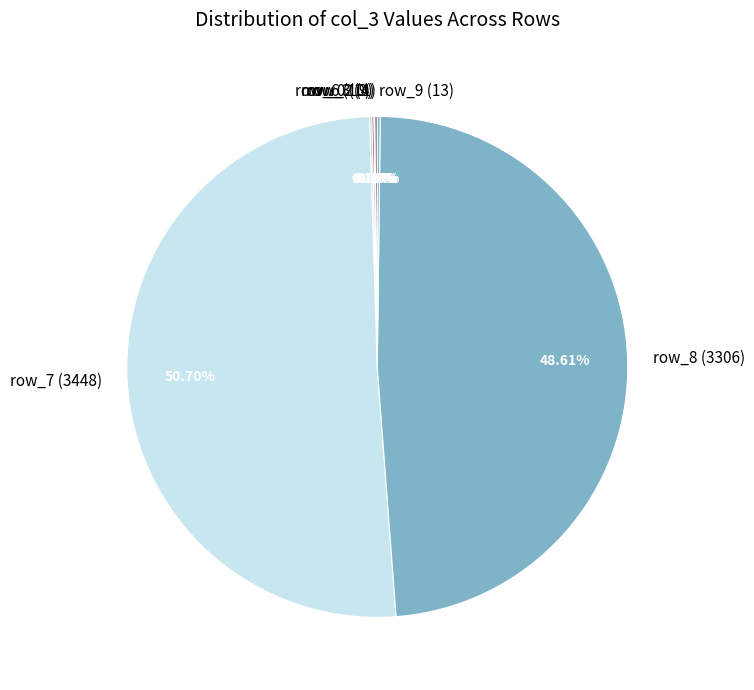

Approximately how many times larger is the value at row_7 (3448) compared to row_8 (3306)?

1.0